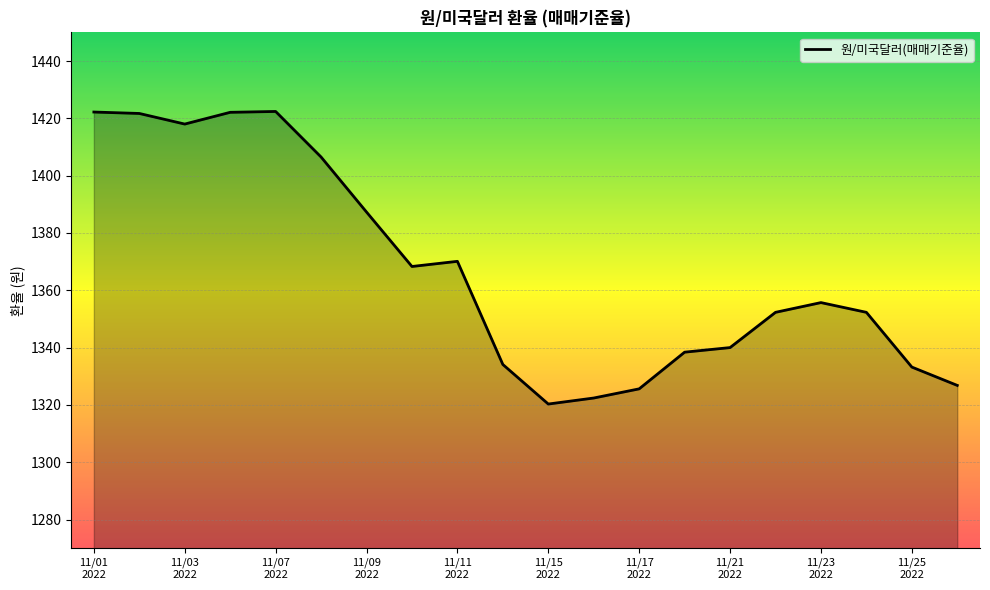

What is the difference between the maximum and minimum values?

102.1